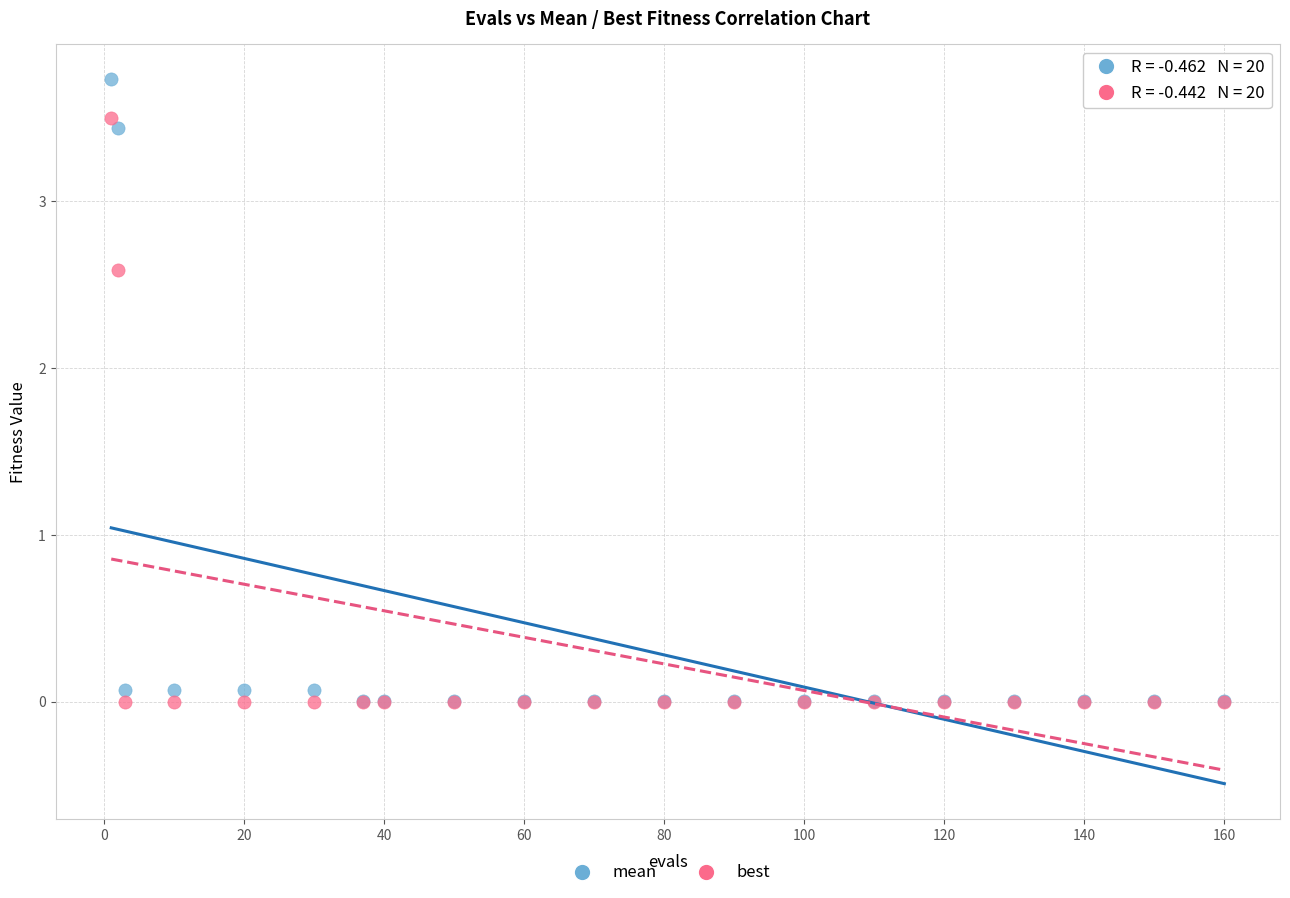

What are all the series names shown in the legend?

mean, best